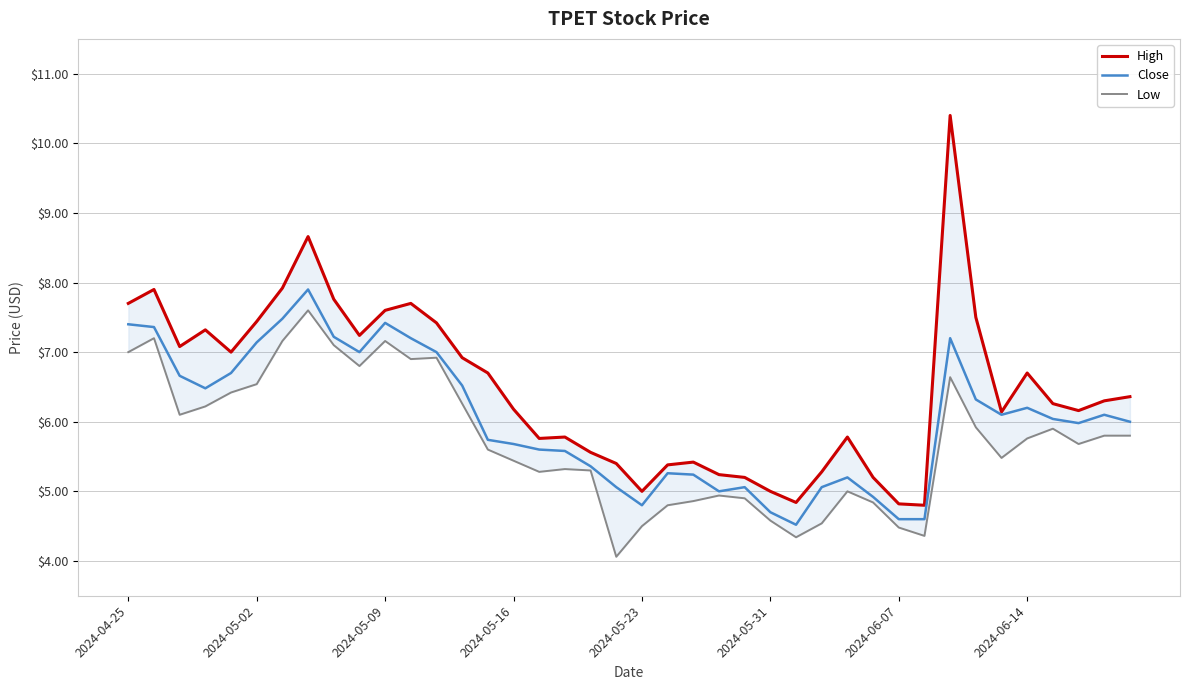

Reading left to right, list all the values displayed in this chart.

High: 7.7	7.9	7.1	7.3	7.0	7.4	7.9	8.7	7.8	7.2	7.6	7.7	7.4	6.9	6.7	6.2	5.8	5.8	5.6	5.4	5.0	5.4	5.4	5.2	5.2	5.0	4.8	5.3	5.8	5.2	4.8	4.8	10.4	7.5	6.1	6.7	6.3	6.2	6.3	6.4
Close: 7.4	7.4	6.7	6.5	6.7	7.1	7.5	7.9	7.2	7.0	7.4	7.2	7.0	6.5	5.7	5.7	5.6	5.6	5.4	5.1	4.8	5.3	5.2	5.0	5.1	4.7	4.5	5.1	5.2	4.9	4.6	4.6	7.2	6.3	6.1	6.2	6.0	6.0	6.1	6.0
Low: 7.0	7.2	6.1	6.2	6.4	6.5	7.2	7.6	7.1	6.8	7.2	6.9	6.9	6.3	5.6	5.4	5.3	5.3	5.3	4.1	4.5	4.8	4.9	4.9	4.9	4.6	4.3	4.5	5.0	4.8	4.5	4.4	6.6	5.9	5.5	5.8	5.9	5.7	5.8	5.8